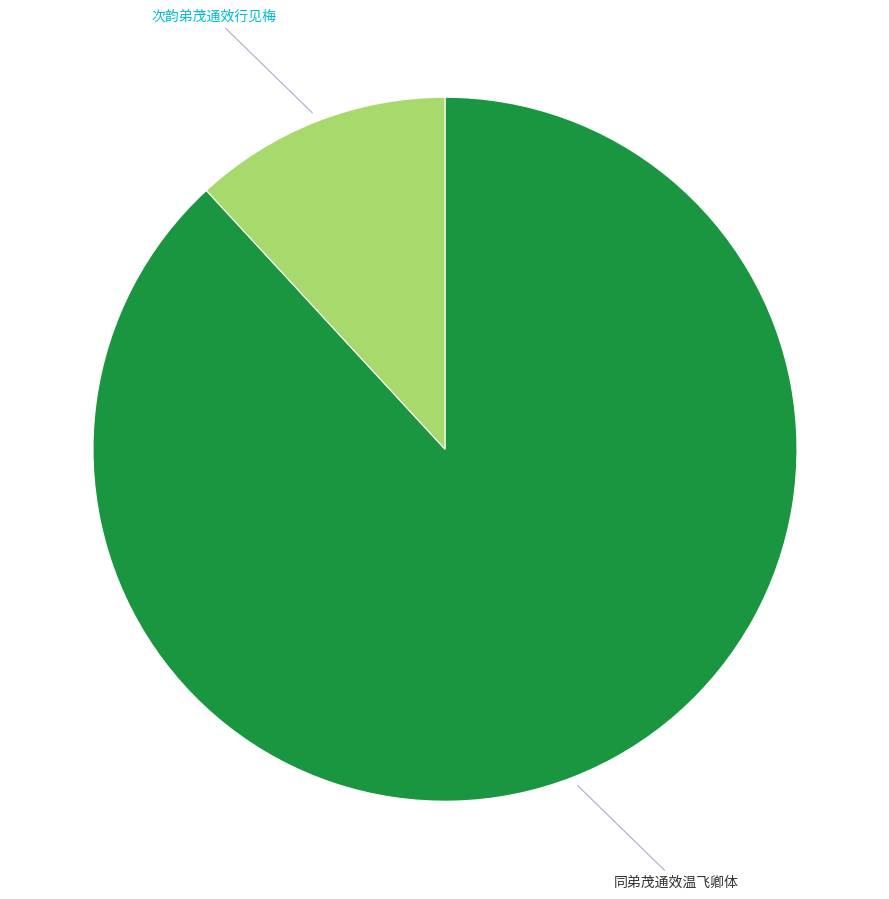

Does any single category account for the majority?

Yes